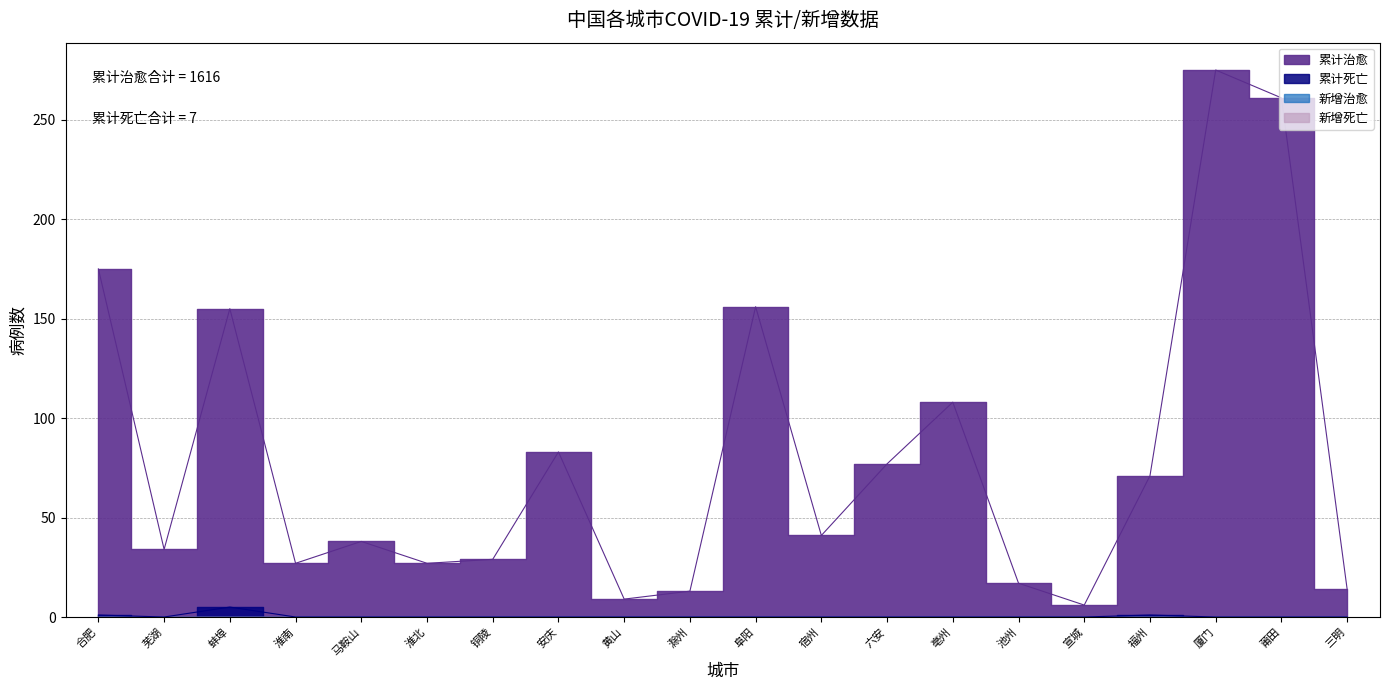

How many lines are shown in the chart?

2